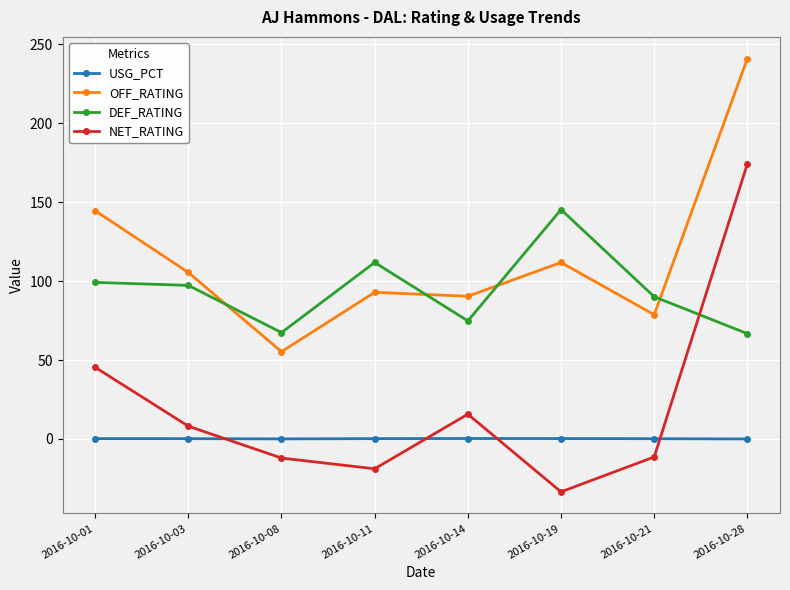

How many values in the NET_RATING series exceed 8?

4